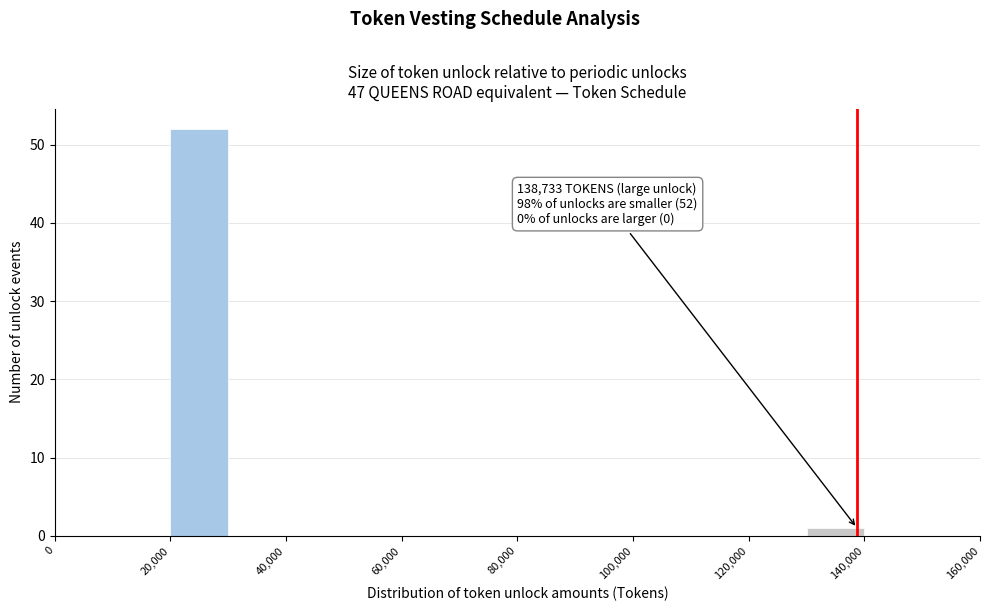

Over which range of the x-axis is the bar tallest?

20000 to 30000